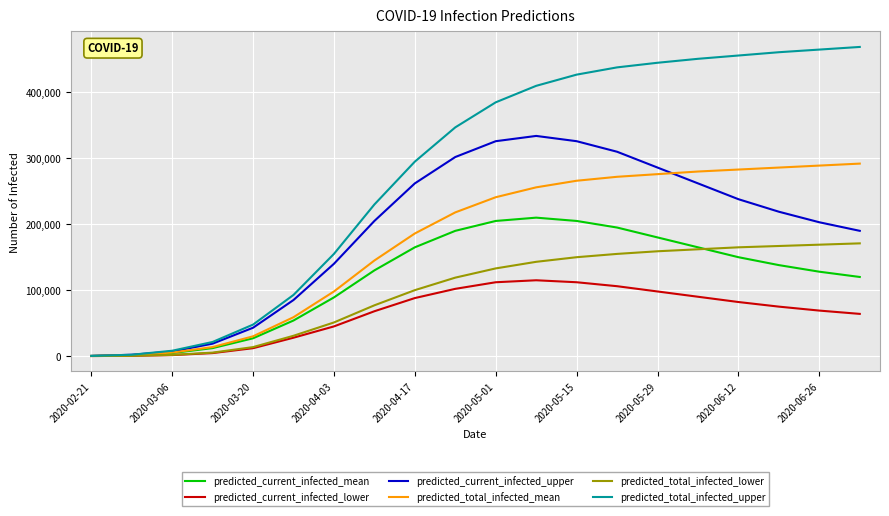

List the series in order of their peak value, highest first.

predicted_total_infected_upper, predicted_current_infected_upper, predicted_total_infected_mean, predicted_current_infected_mean, predicted_total_infected_lower, predicted_current_infected_lower